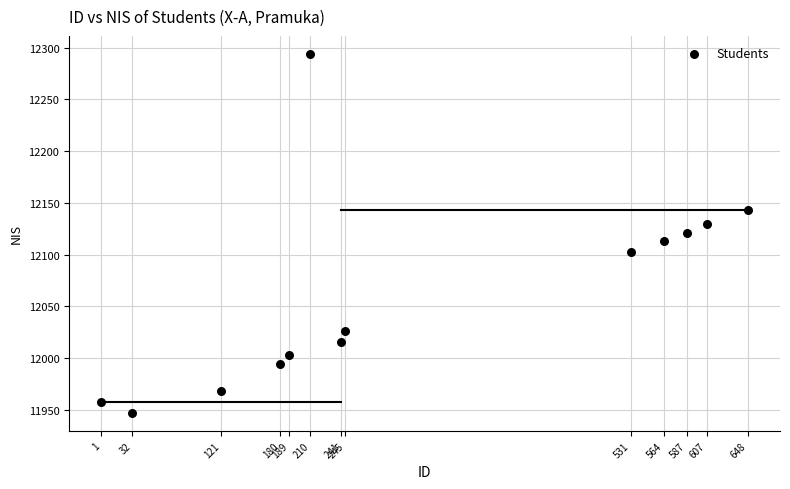

What is the range of X values (max minus min)?

647